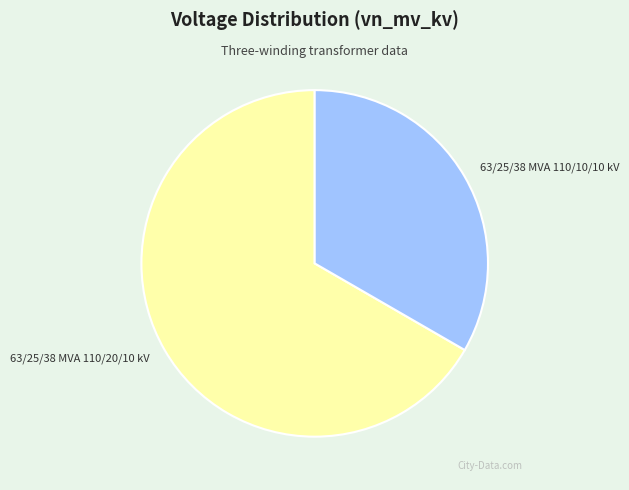

How many segments does this pie chart have?

2